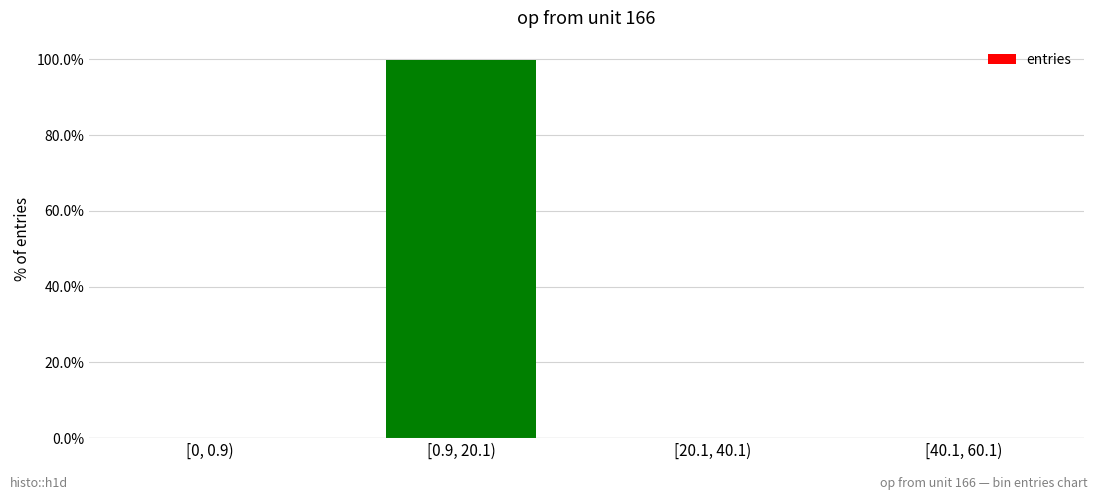

Which category has the highest value across all series?

[0.9, 20.1)